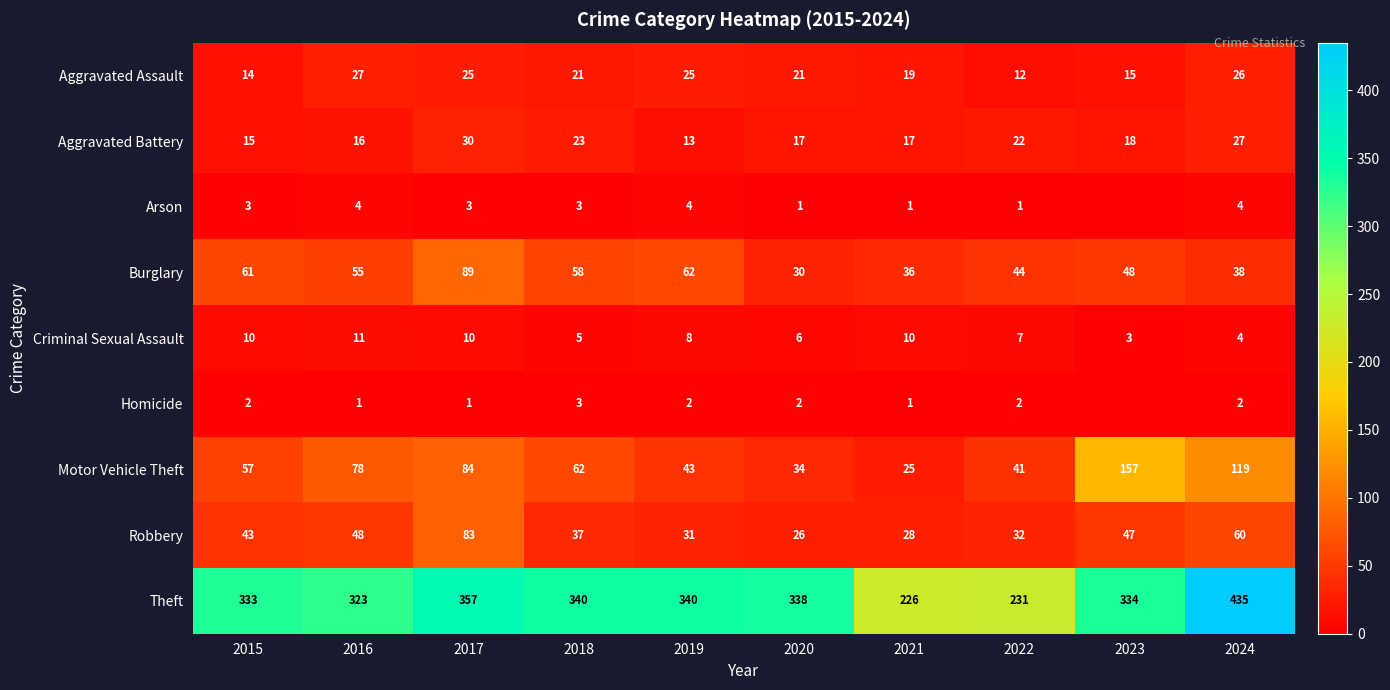

What is the difference between the highest and lowest values at 2019?

338